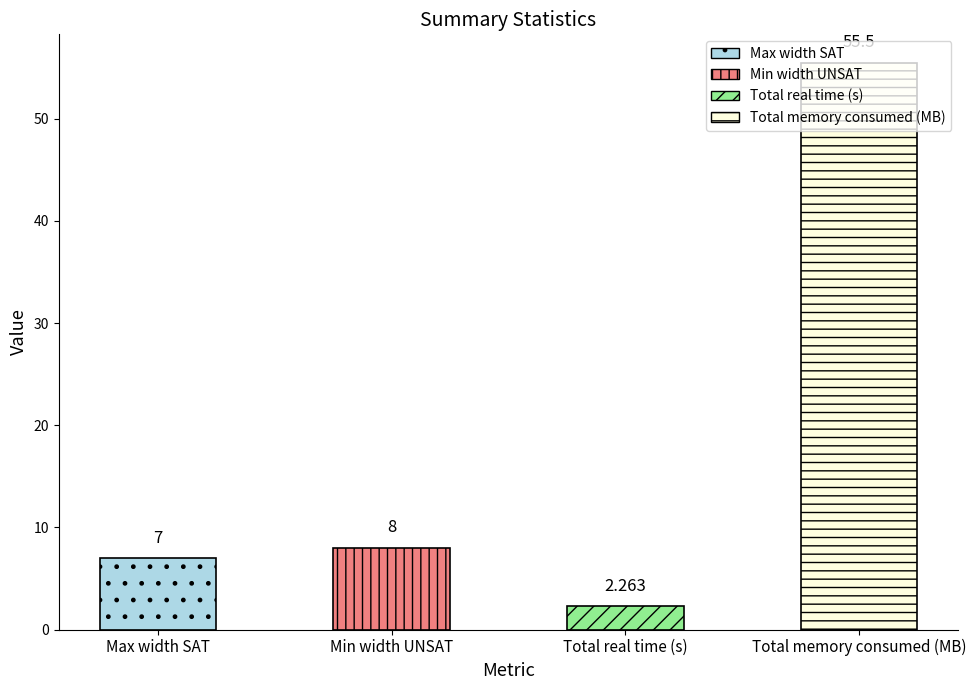

What is the sum of the values at Total memory consumed (MB) and Total real time (s)?

57.8